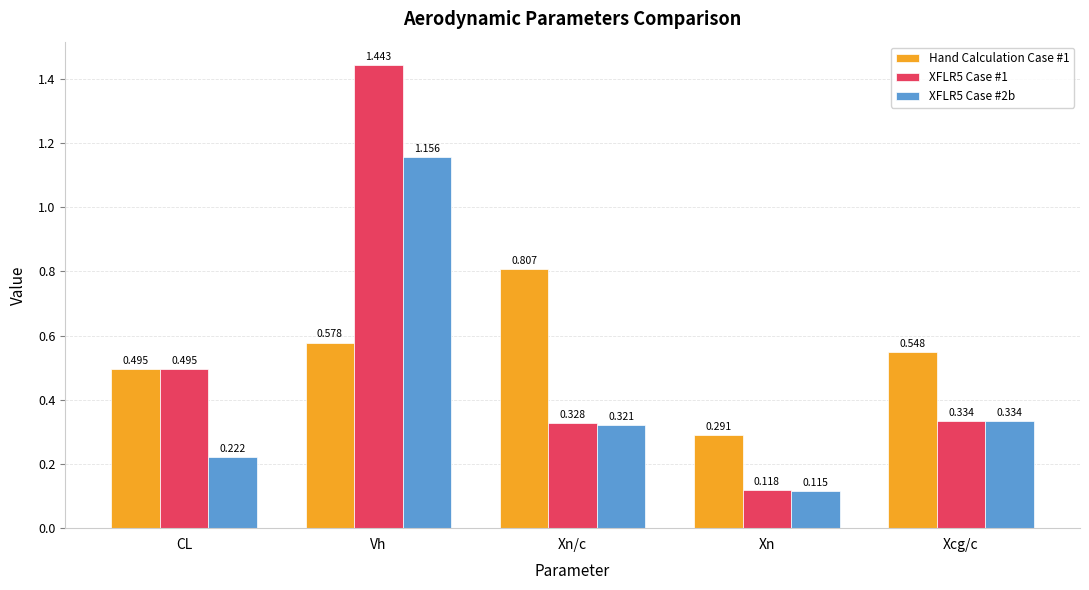

List the series in order of their peak value, highest first.

XFLR5 Case #1, XFLR5 Case #2b, Hand Calculation Case #1